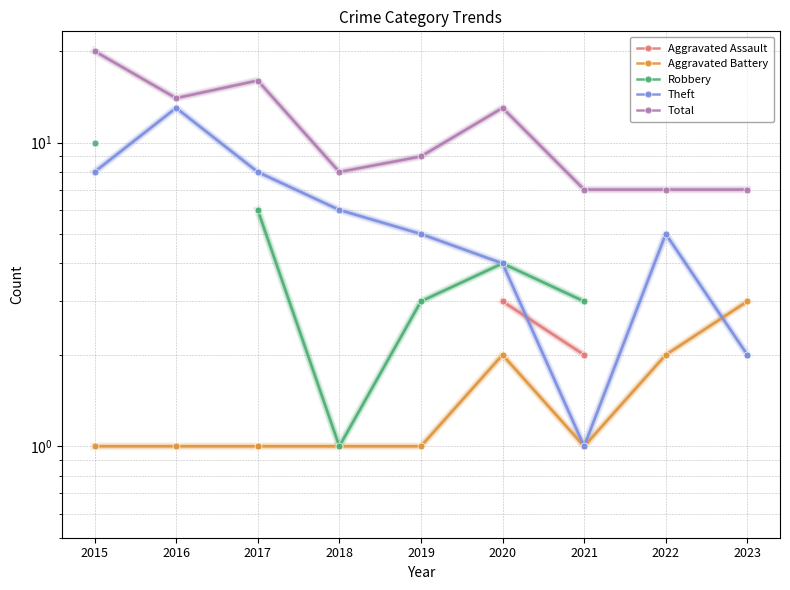

Which category has the lowest value across all series?

2017